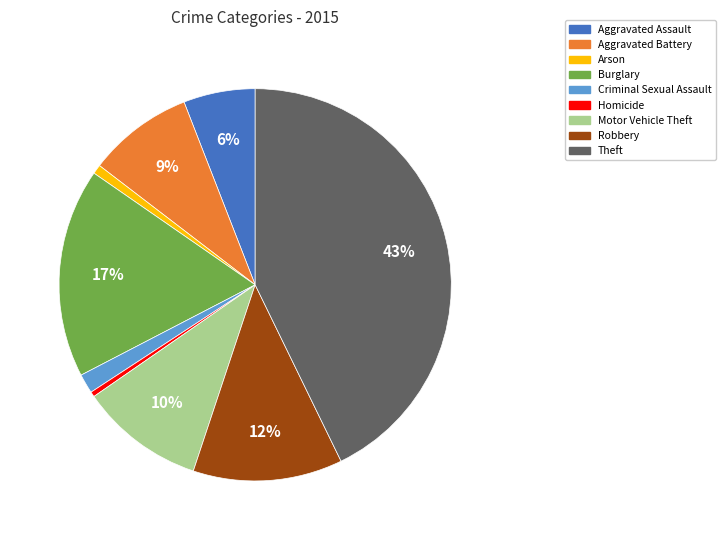

What is the largest slice in the pie chart?

Theft